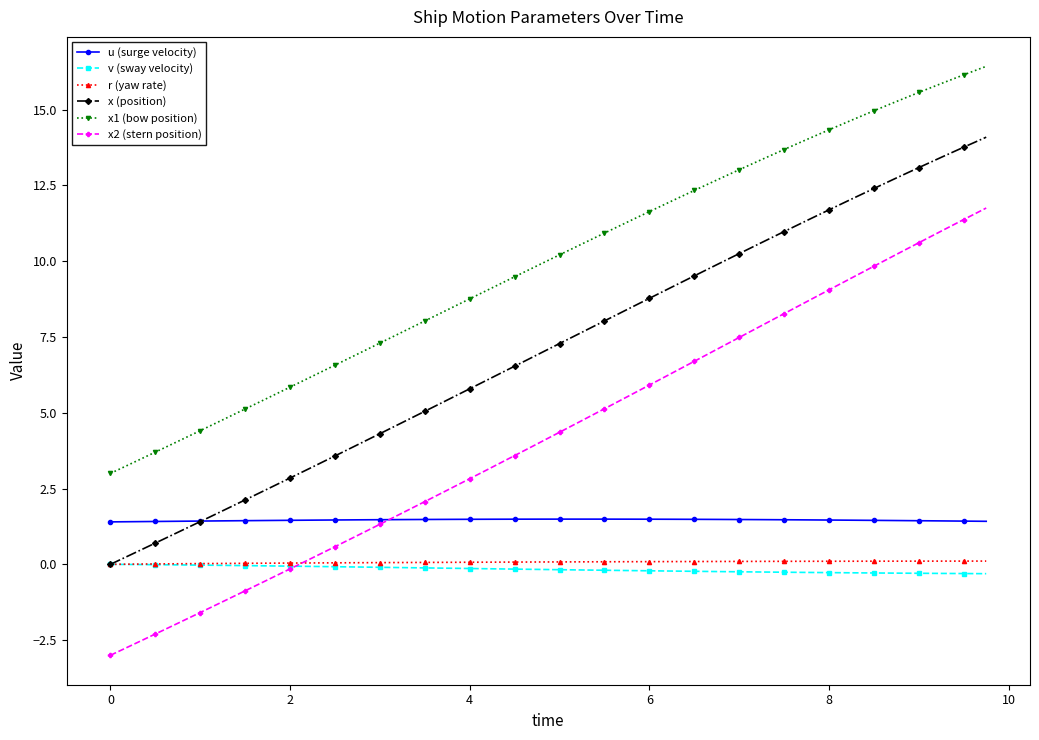

Which series has the largest total across all categories?

x1 (bow position)